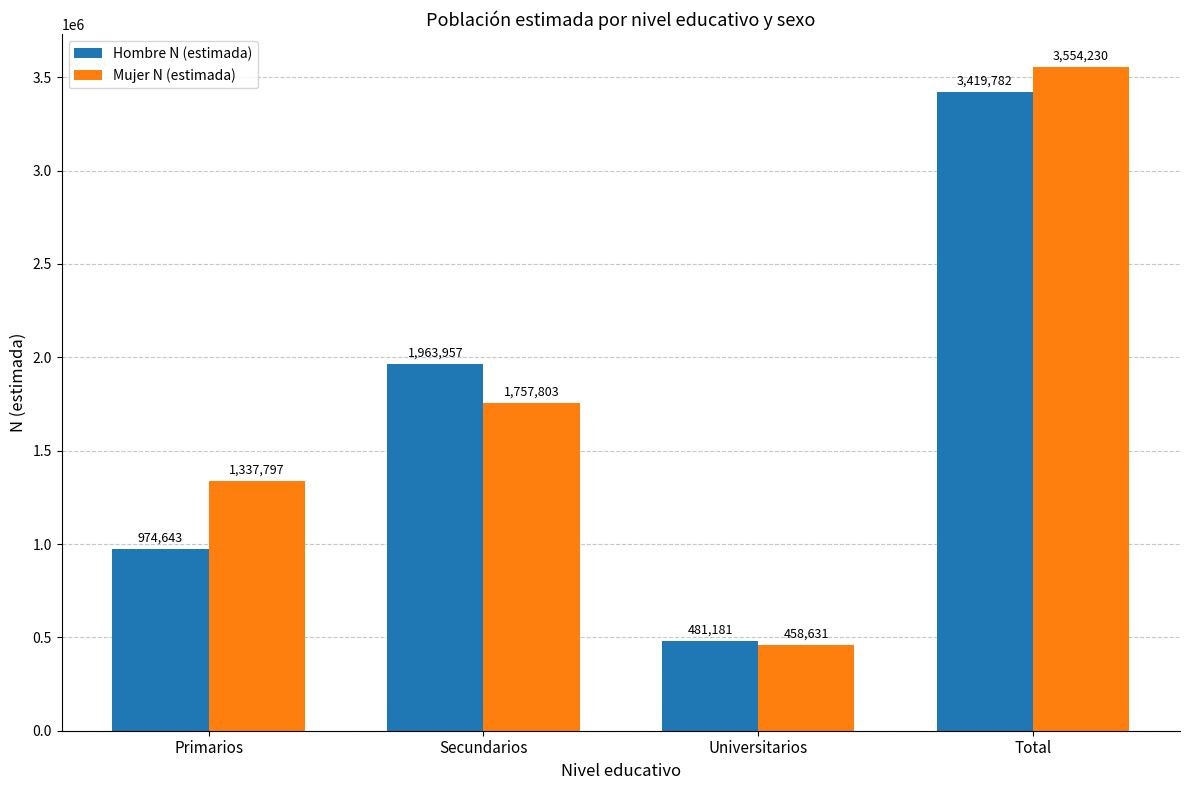

Count the number of categories in the chart.

4